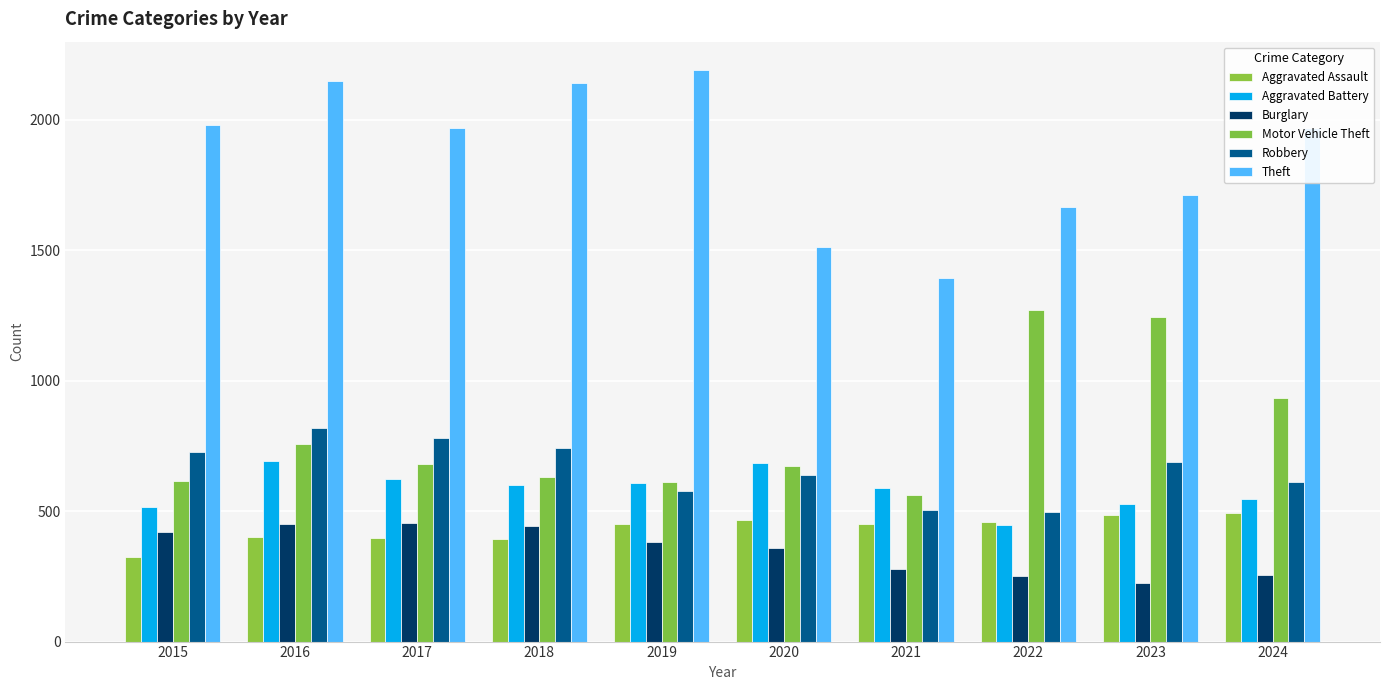

Between 2018 and 2023, which series saw the biggest shift?

Motor Vehicle Theft